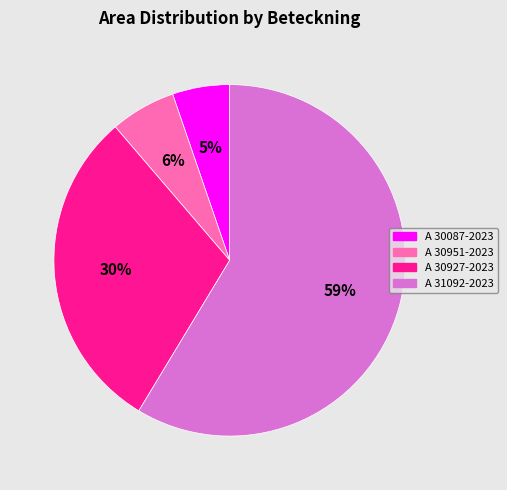

Which category has the smallest portion of the pie?

A 30087-2023